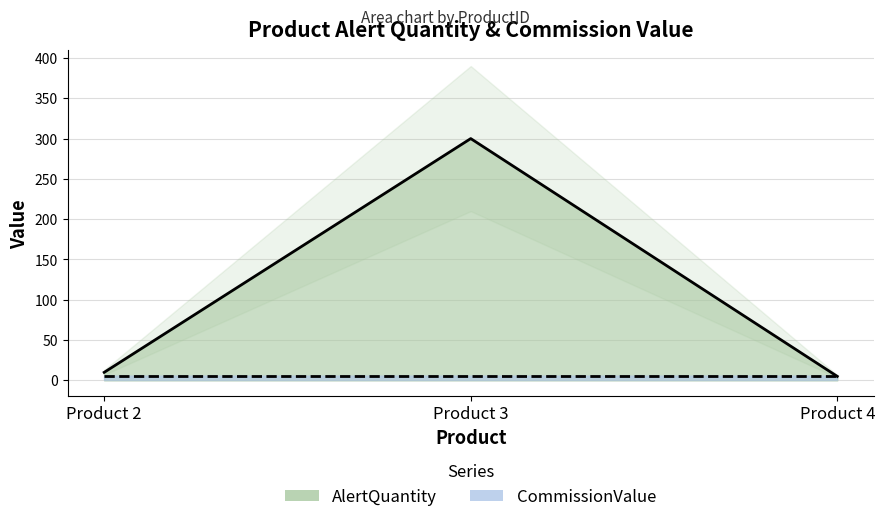

List the labels in order of value, largest first.

Product 3, Product 2, Product 4